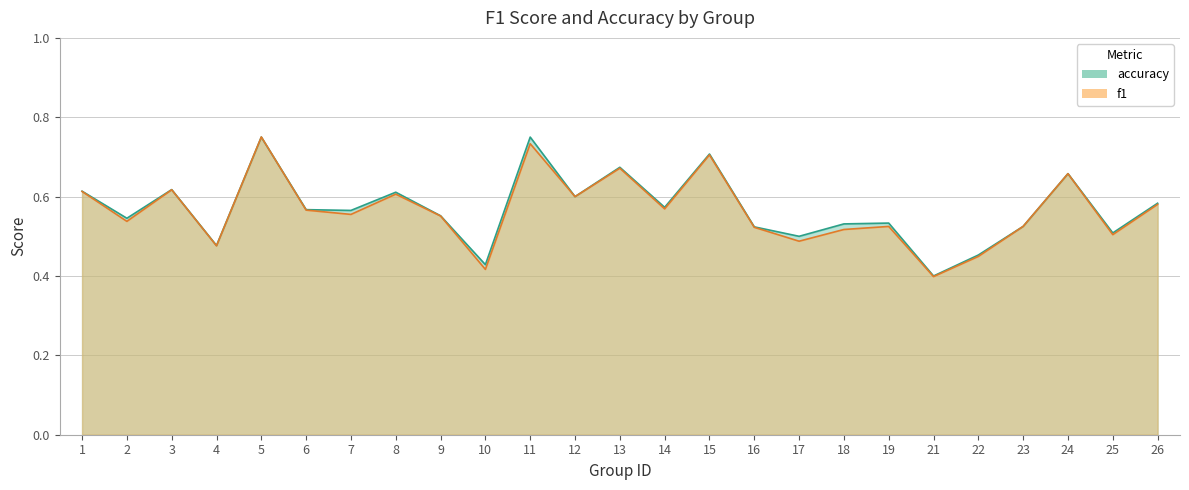

What is the sum of the f1 values at 22 and 10?

0.9